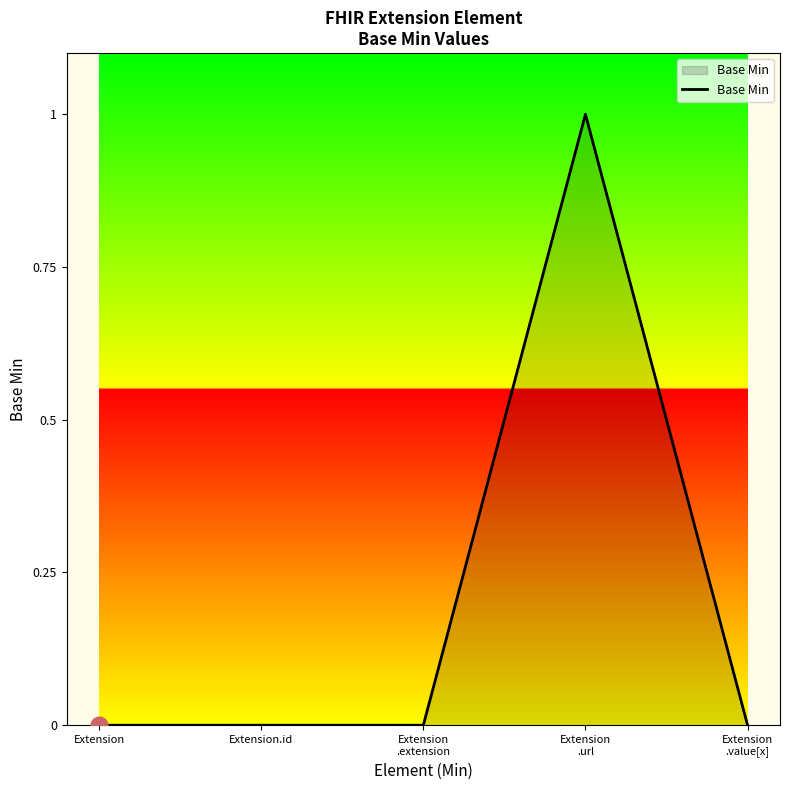

Does the chart display data point markers on the line(s)?

No